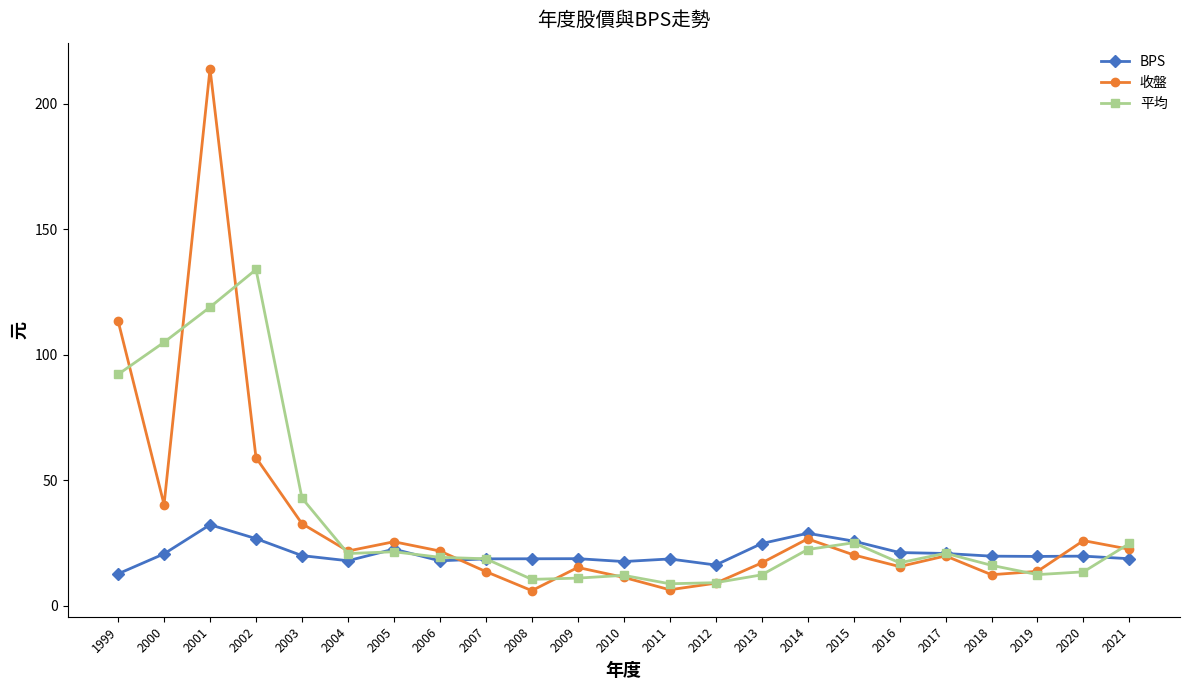

The value of 收盤 at 2003 is 42.8. True or false?

False